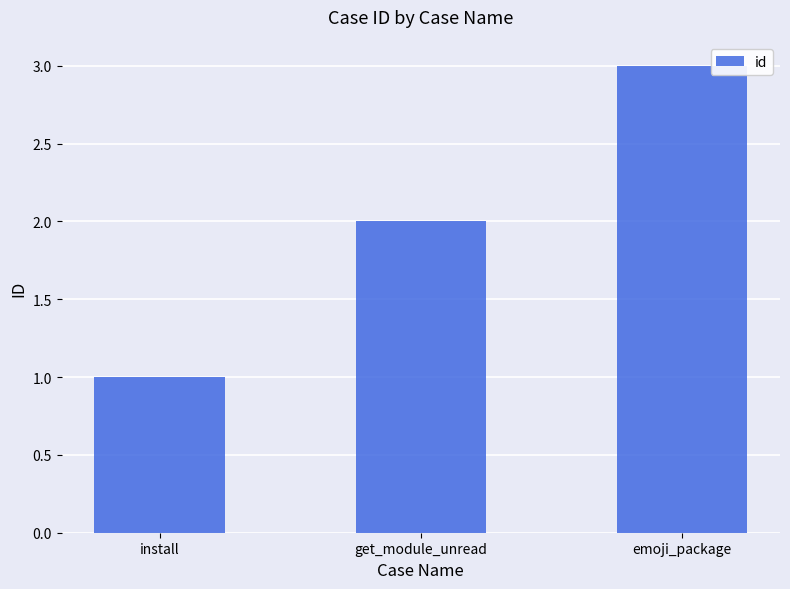

The value at install is 1. True or false?

True